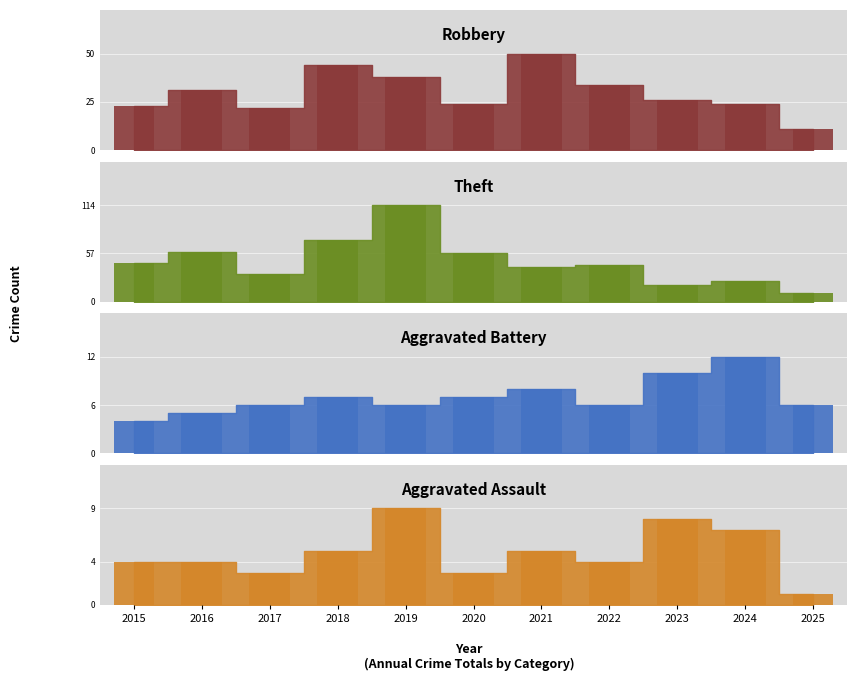

What is the total value across all series at 2020?

92